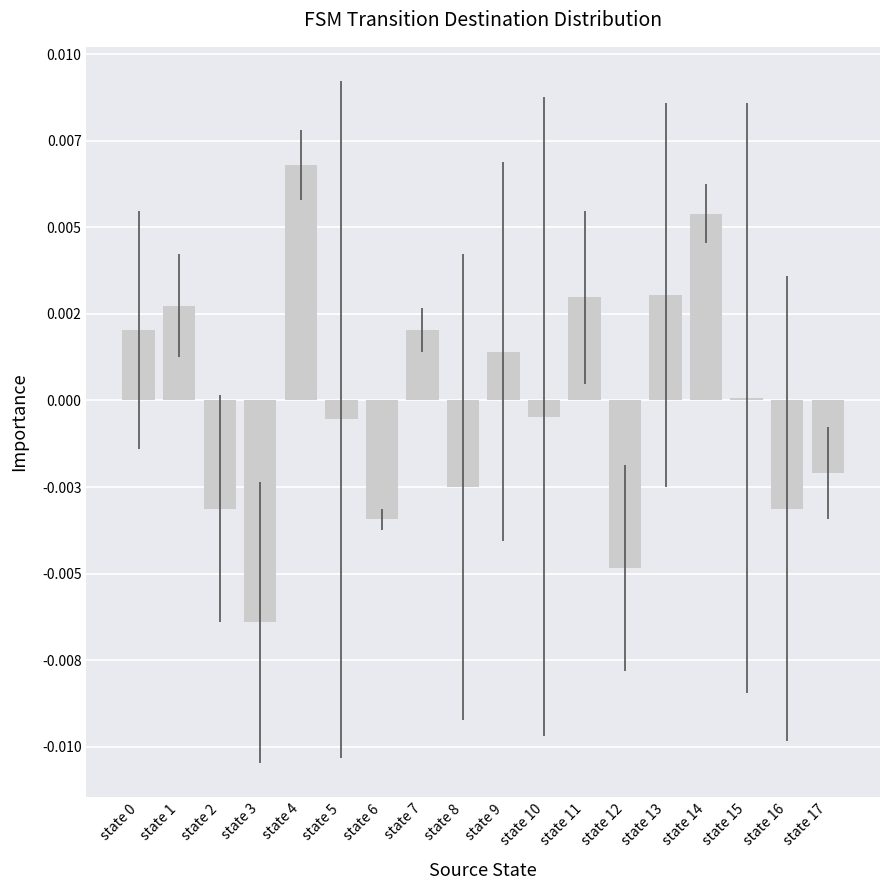

How many values are above zero?

9